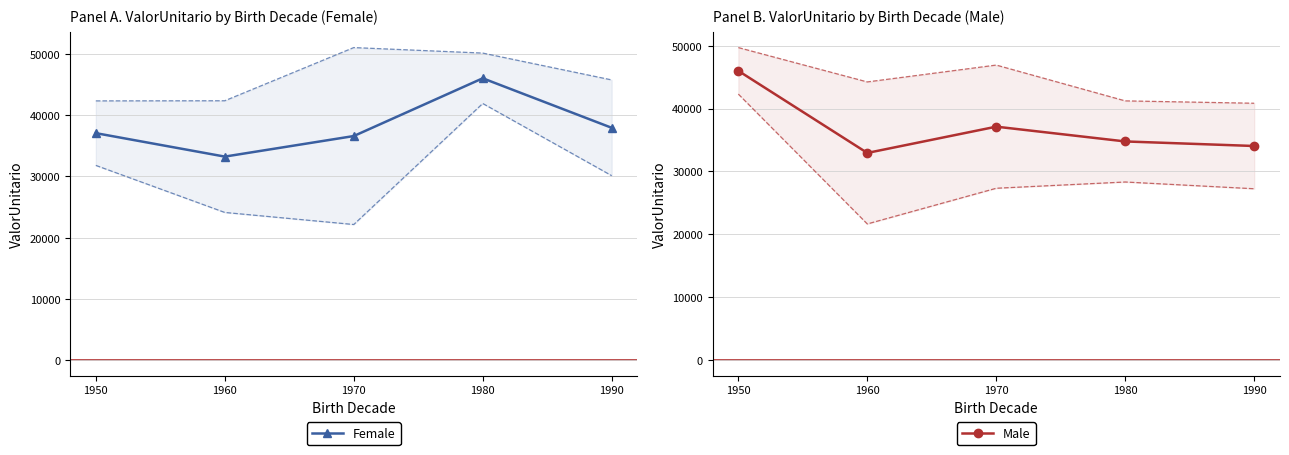

True or false: Female has more than 0 points higher than both neighbors.

True